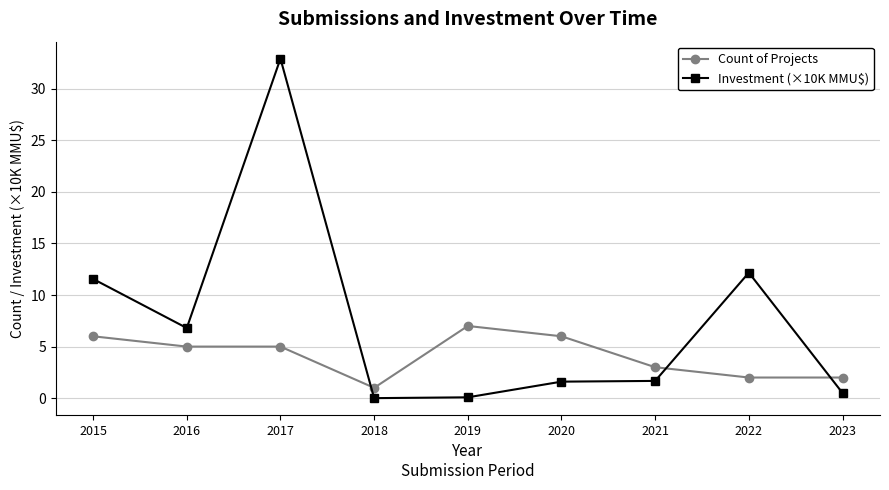

How many values in the Investment (×10K MMU$) series are below 1?

3